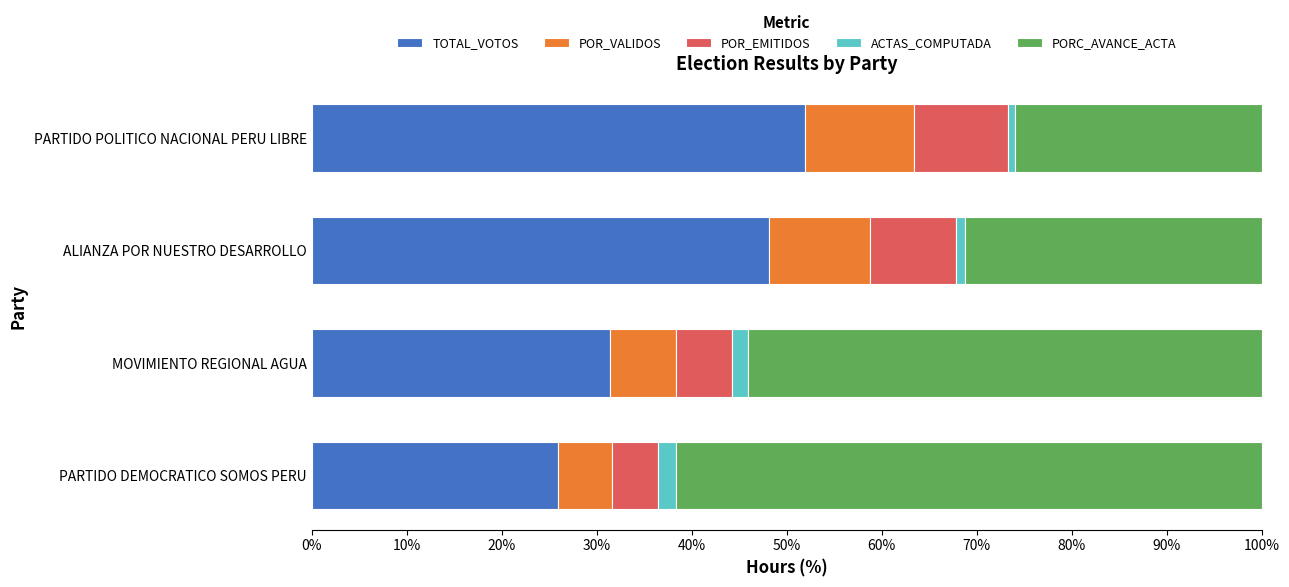

The TOTAL_VOTOS series shows 80.2 at ALIANZA POR NUESTRO DESARROLLO. True or false?

False